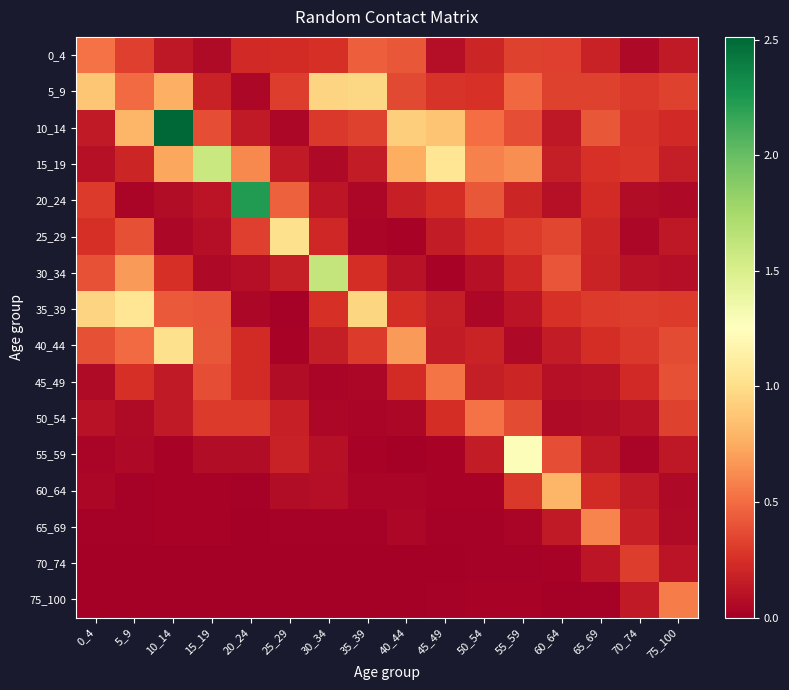

Rank the series at 40_44 from lowest to highest value.

70_74, 55_59, 75_100, 25_29, 60_64, 65_69, 50_54, 30_34, 20_24, 45_49, 35_39, 5_9, 0_4, 40_44, 15_19, 10_14